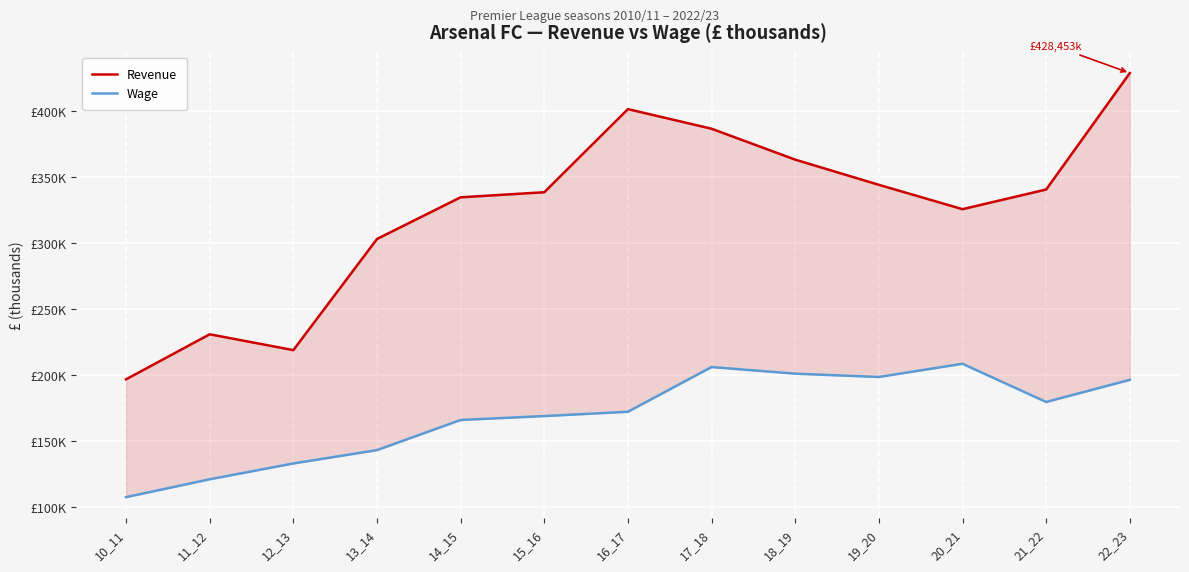

Reading left to right, list all the values displayed in this chart.

Revenue: 10_11=196533	11_12=230640	12_13=218648	13_14=302797	14_15=334366	15_16=338204	16_17=401135	17_18=386288	18_19=362877	19_20=343814	20_21=325369	21_22=340271	22_23=428453
Wage: 10_11=107333	11_12=120848	12_13=132838	13_14=142922	14_15=165767	15_16=168707	16_17=171988	17_18=205851	18_19=200811	19_20=198312	20_21=208315	21_22=179387	22_23=196168